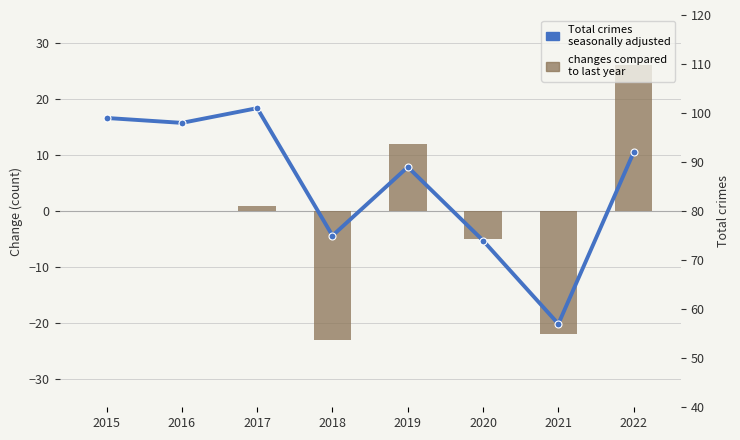

What is the difference between the Total crimes
(line) values at 2019 and 2018?

14